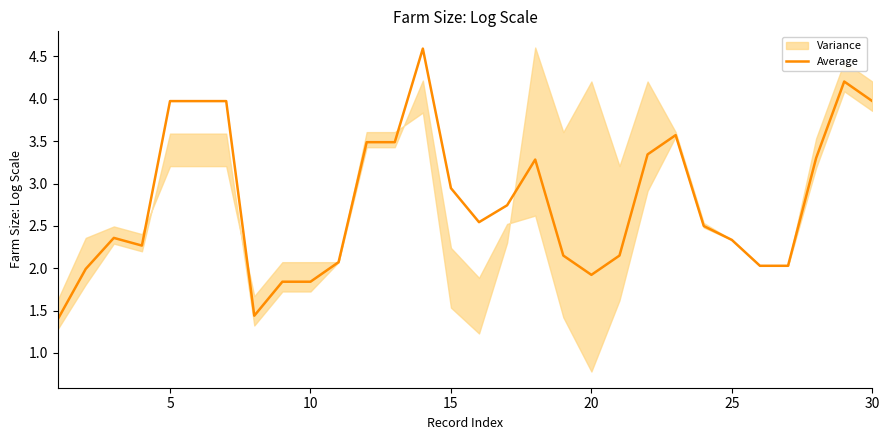

What is the lowest value of the Average series?

1.4